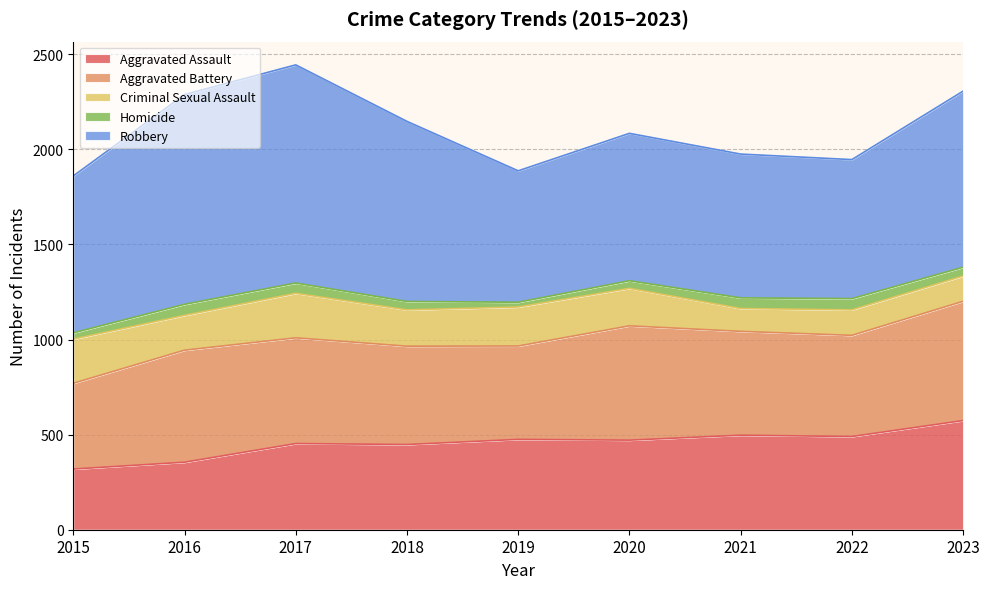

Where is the first local minimum for Homicide?

2019